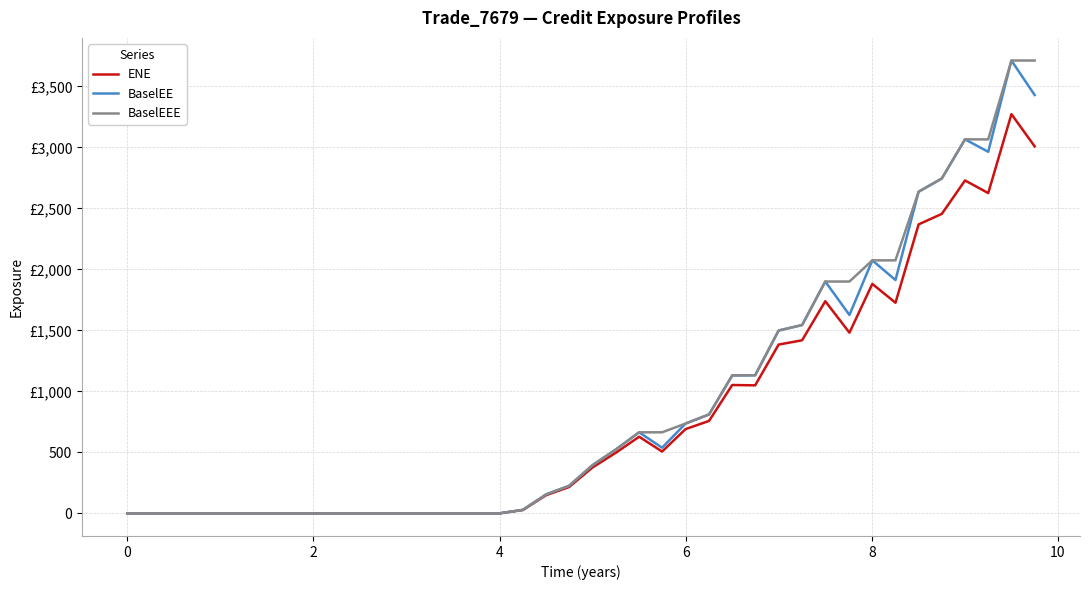

What are all the series names shown in the legend?

ENE, BaselEE, BaselEEE